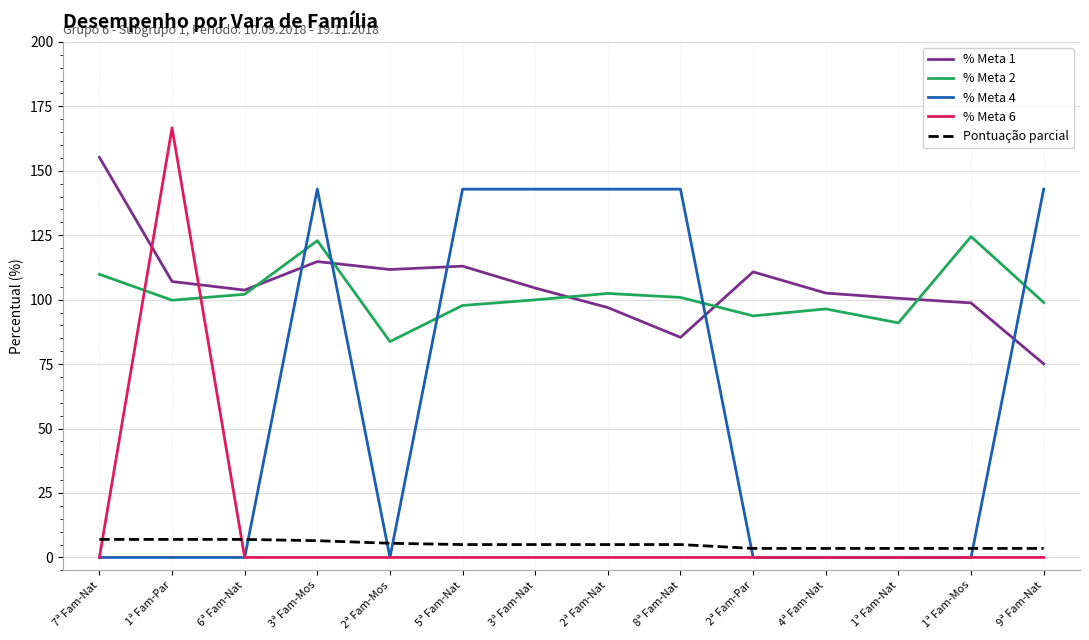

What is the highest value of the % Meta 4 series?

142.9